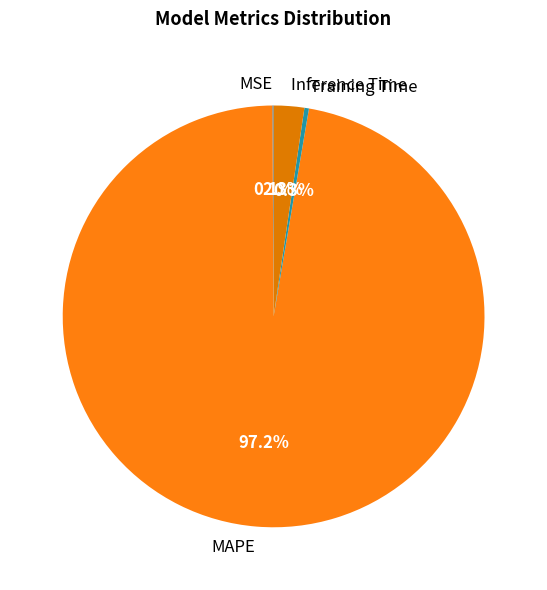

What is the majority slice?

MAPE